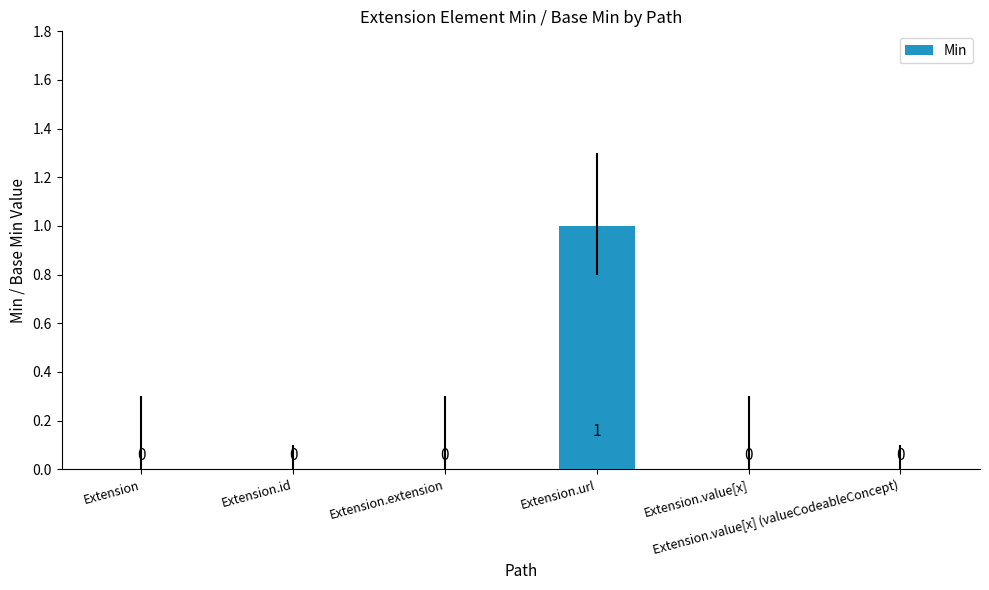

What is the sum of all values?

1